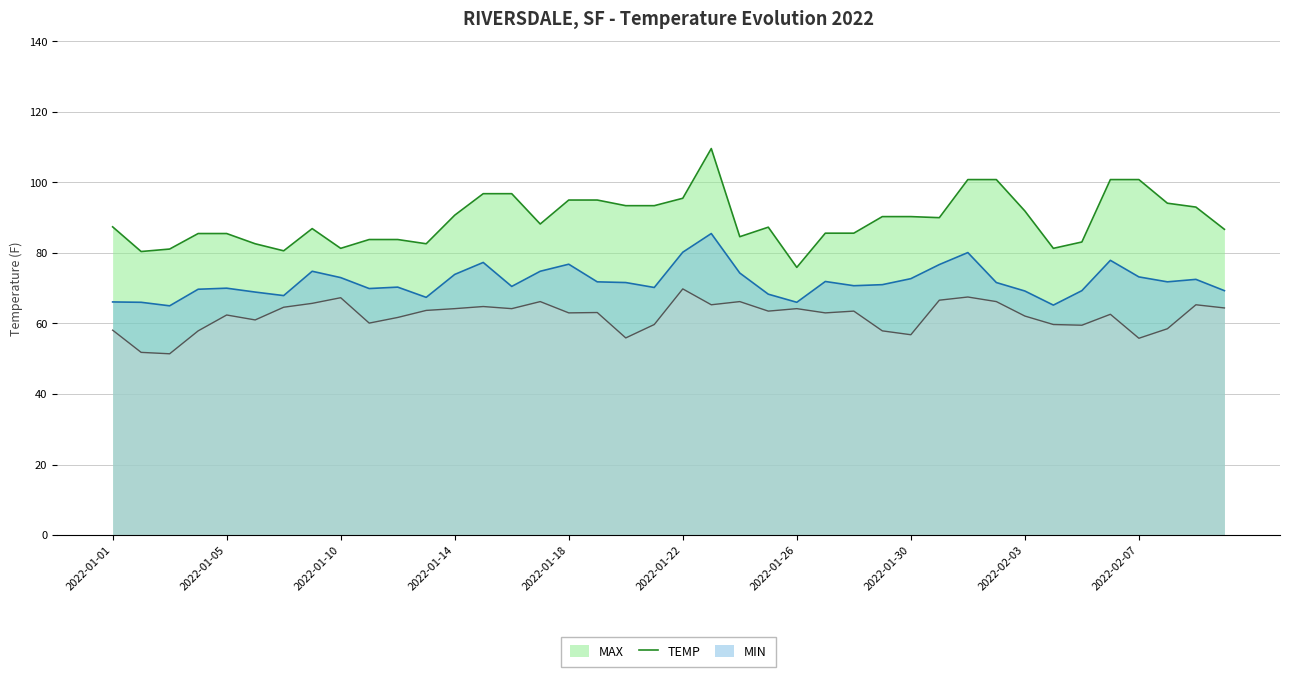

Reading left to right, list all the values displayed in this chart.

MAX: 87.4	80.4	81.1	85.5	85.5	82.6	80.6	86.9	81.3	83.8	83.8	82.6	90.7	96.8	96.8	88.2	95.0	95.0	93.4	93.4	95.5	109.6	84.6	87.3	75.9	85.6	85.6	90.3	90.3	90.0	100.8	100.8	91.9	81.3	83.1	100.8	100.8	94.1	93.0	86.7
TEMP: 66.1	66.0	65.0	69.7	70.0	68.9	67.9	74.8	73.0	69.9	70.3	67.4	73.9	77.3	70.5	74.8	76.8	71.8	71.6	70.2	80.2	85.5	74.3	68.3	66.0	71.9	70.7	71.0	72.7	76.7	80.1	71.6	69.2	65.2	69.3	77.9	73.2	71.8	72.5	69.3
MIN: 58.1	51.8	51.4	57.9	62.4	61.0	64.6	65.7	67.3	60.1	61.7	63.7	64.2	64.8	64.2	66.2	63.0	63.1	55.9	59.7	69.8	65.3	66.2	63.5	64.2	63.0	63.5	57.9	56.8	66.6	67.5	66.2	62.1	59.7	59.5	62.6	55.8	58.5	65.3	64.4